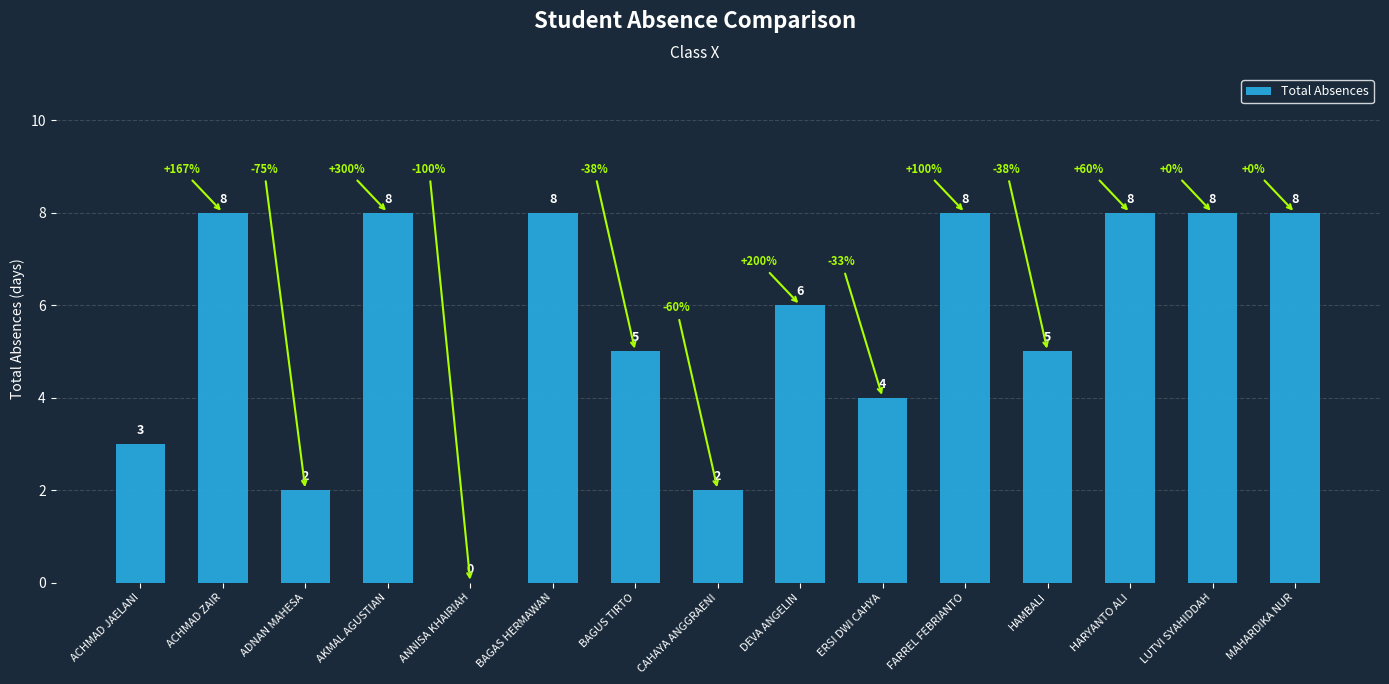

At which label does the data first exceed 6?

ACHMAD ZAIR